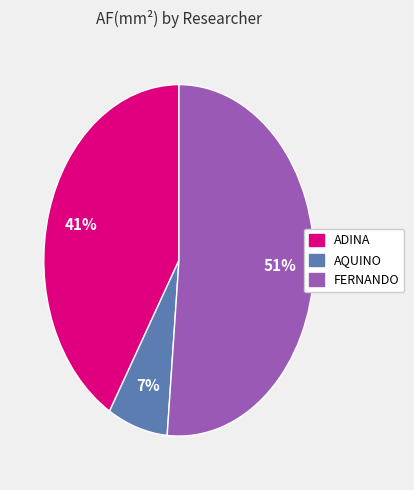

To the nearest percent, what is the difference between the largest and smallest slice percentages?

44%